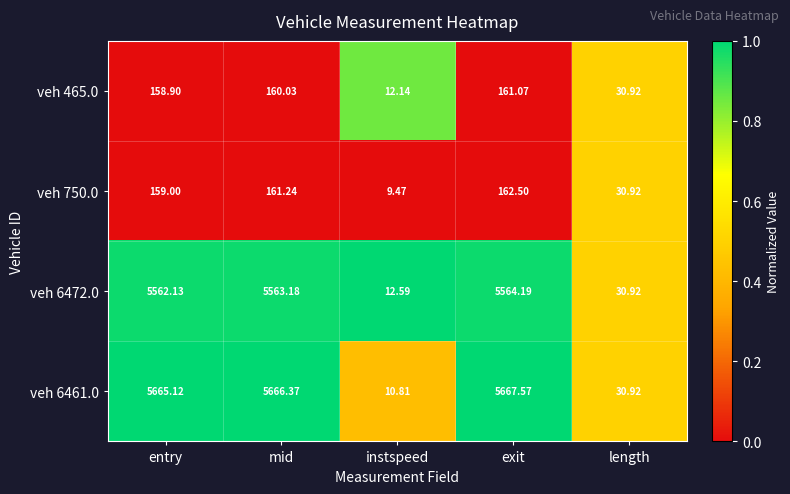

Which series has the largest range (max minus min)?

veh 6461.0